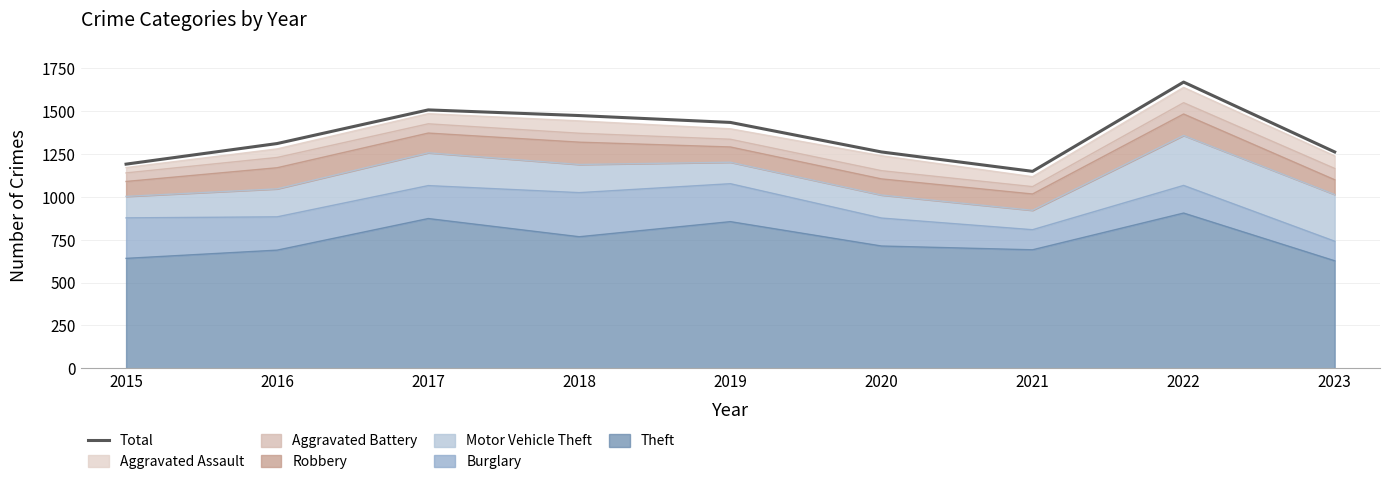

List the labels in order of value, largest first.

2022, 2017, 2018, 2019, 2016, 2020, 2023, 2015, 2021